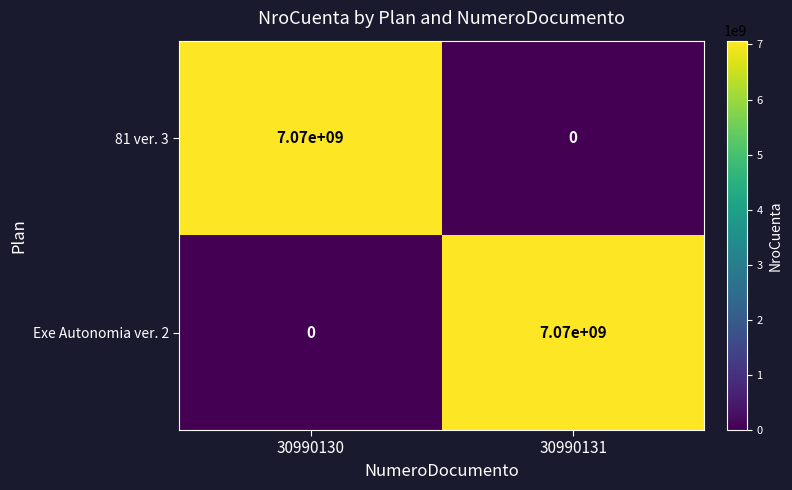

At which label is Exe Autonomia ver. 2 closest to 3535000000?

30990130